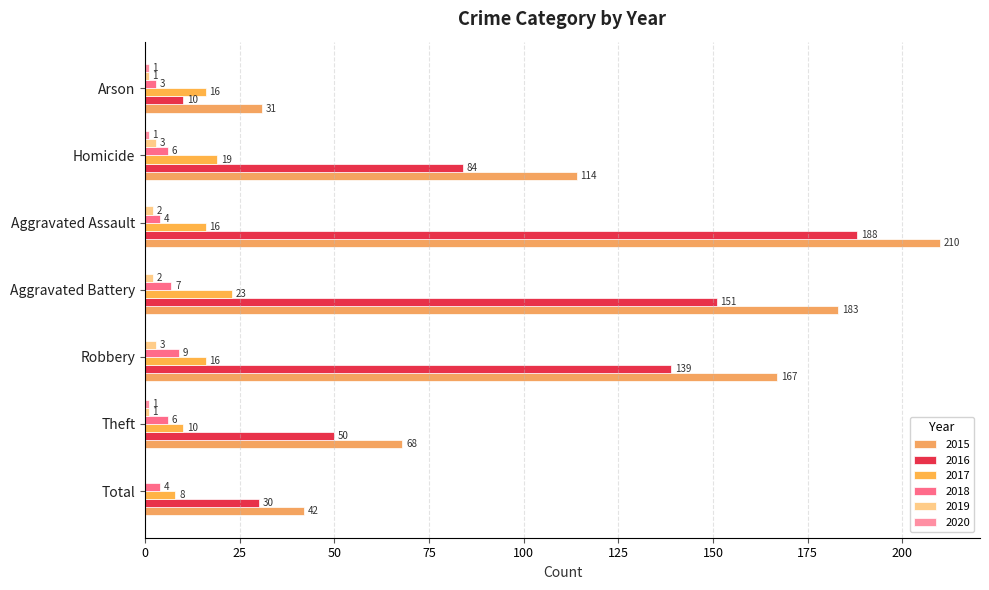

At which category does the chart reach its peak across all series?

Aggravated Assault